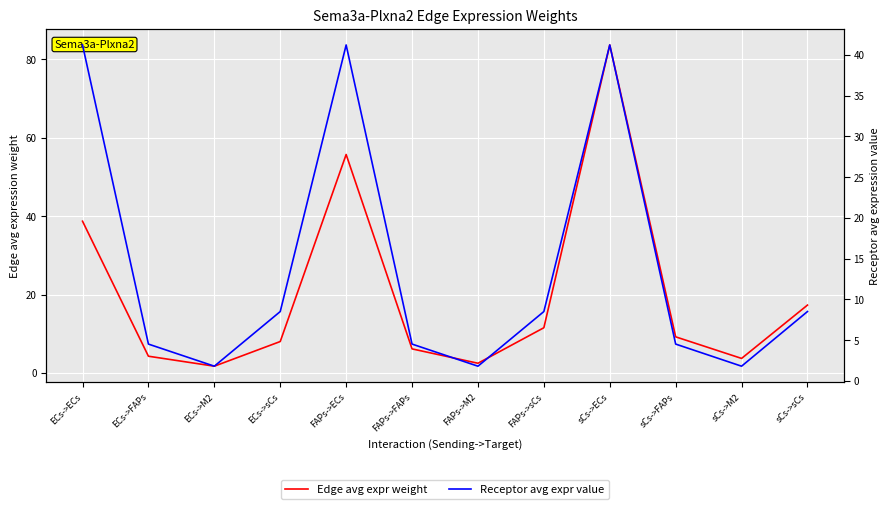

At which label does Receptor avg expr value first exceed 8?

ECs->ECs